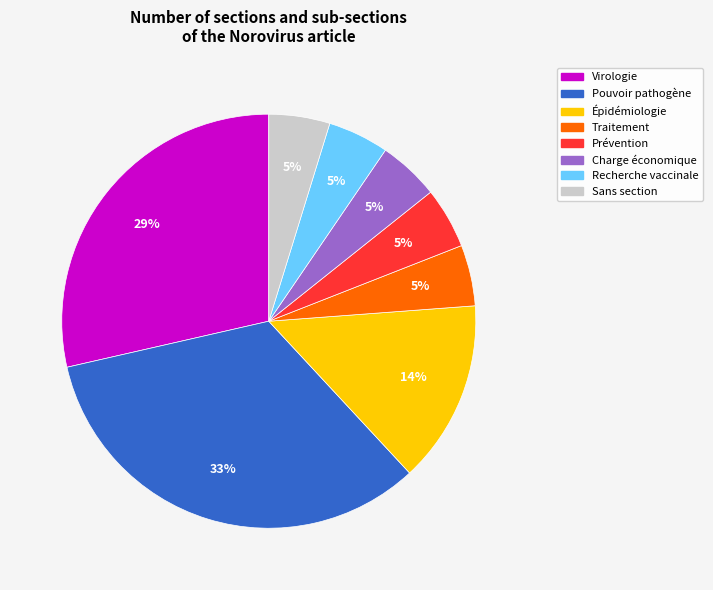

To the nearest percent, what is the average slice percentage?

12%